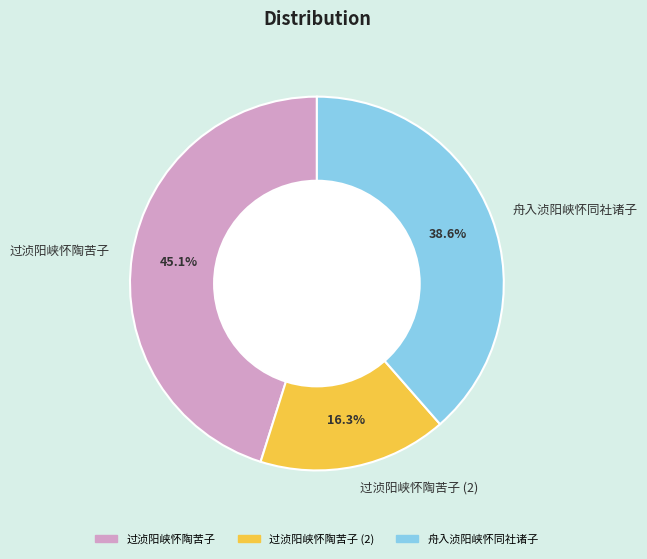

Approximately how many times larger is the value at 舟入浈阳峡怀同社诸子 compared to 过浈阳峡怀陶苦子?

0.9